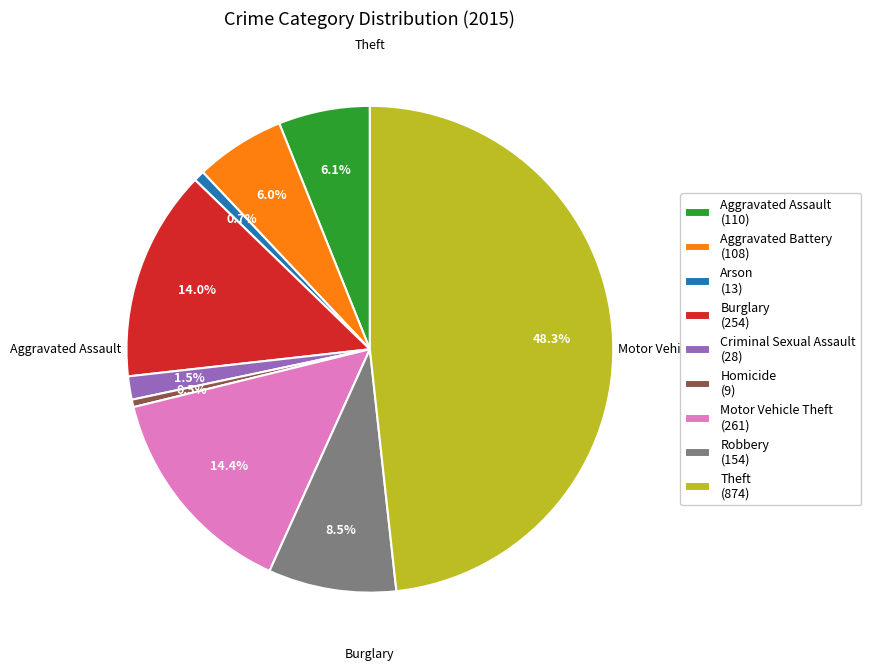

To the nearest percent, what is the average slice percentage?

11%